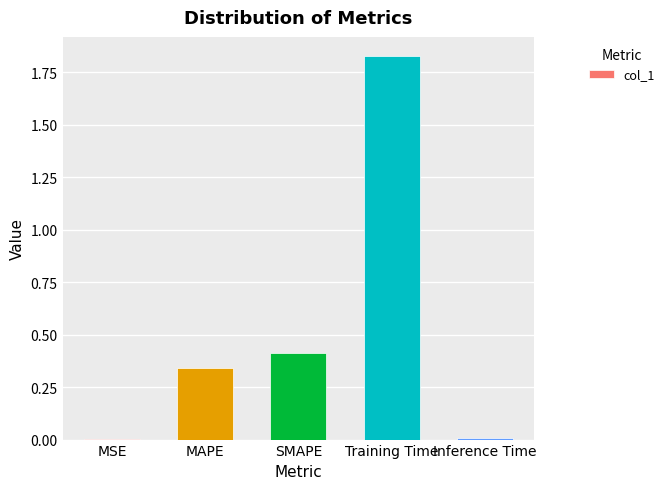

Are the bars horizontal?

No